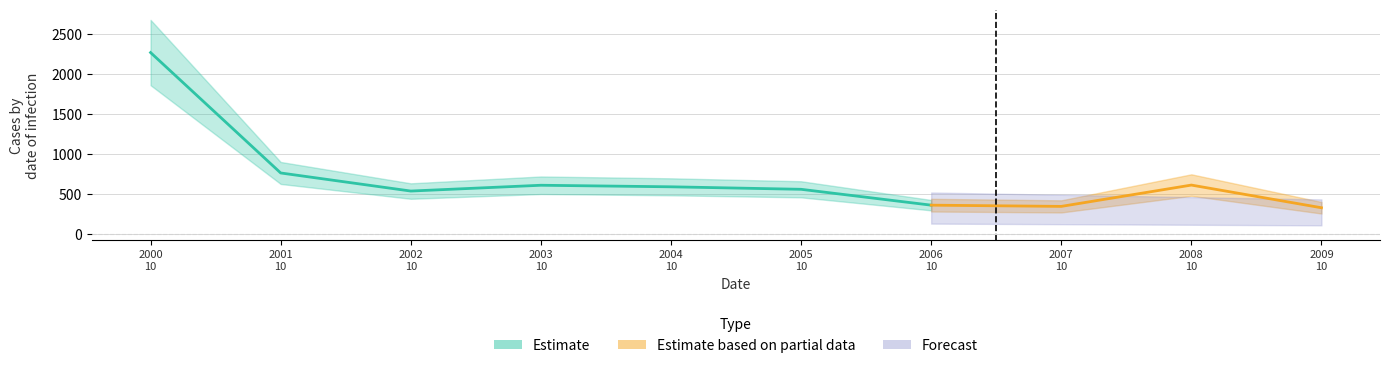

Reading left to right, list all the values displayed in this chart.

2272.5	764.5	537.9	610.5	591.1	559.8	361.2	345.7	612.8	328.7